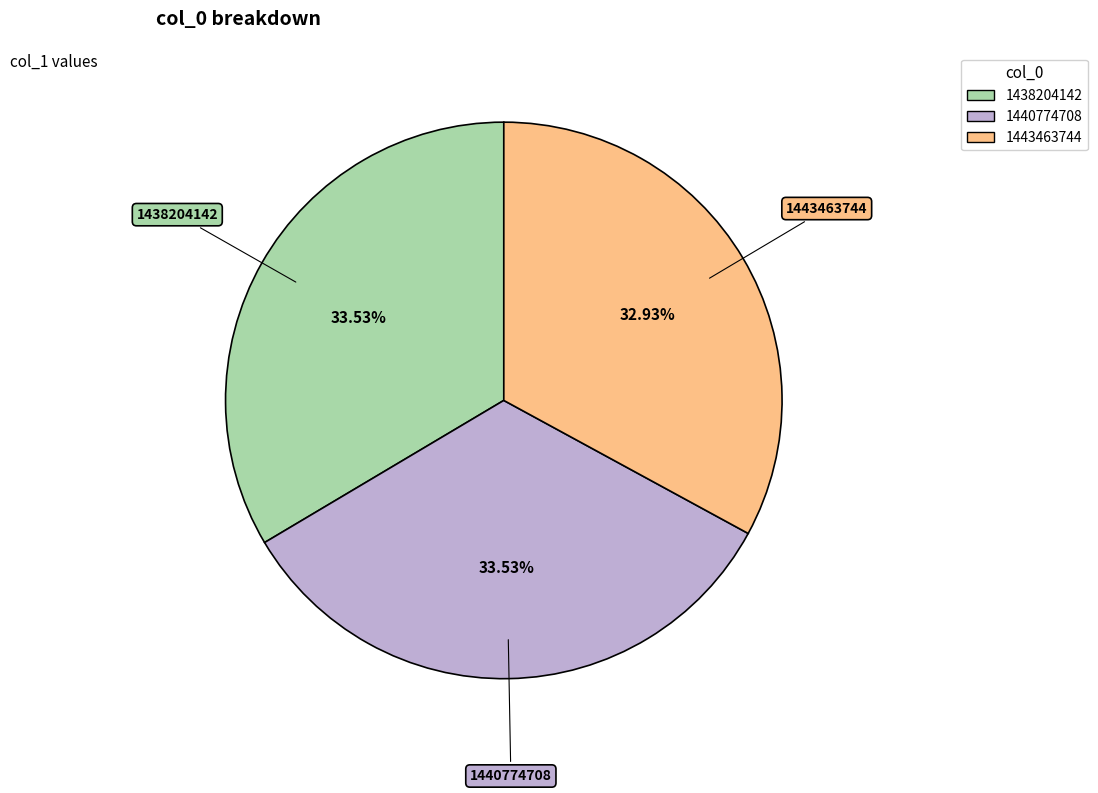

To the nearest percent, what percentage of the pie is 1438204142?

34%